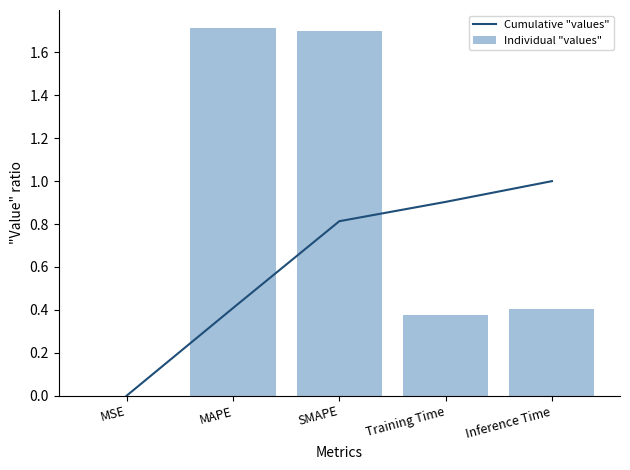

How many groups of bars are there?

5